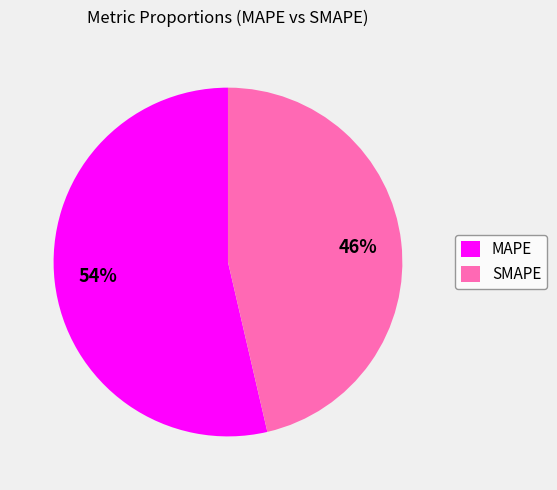

To the nearest percent, what portion does MAPE represent?

54%